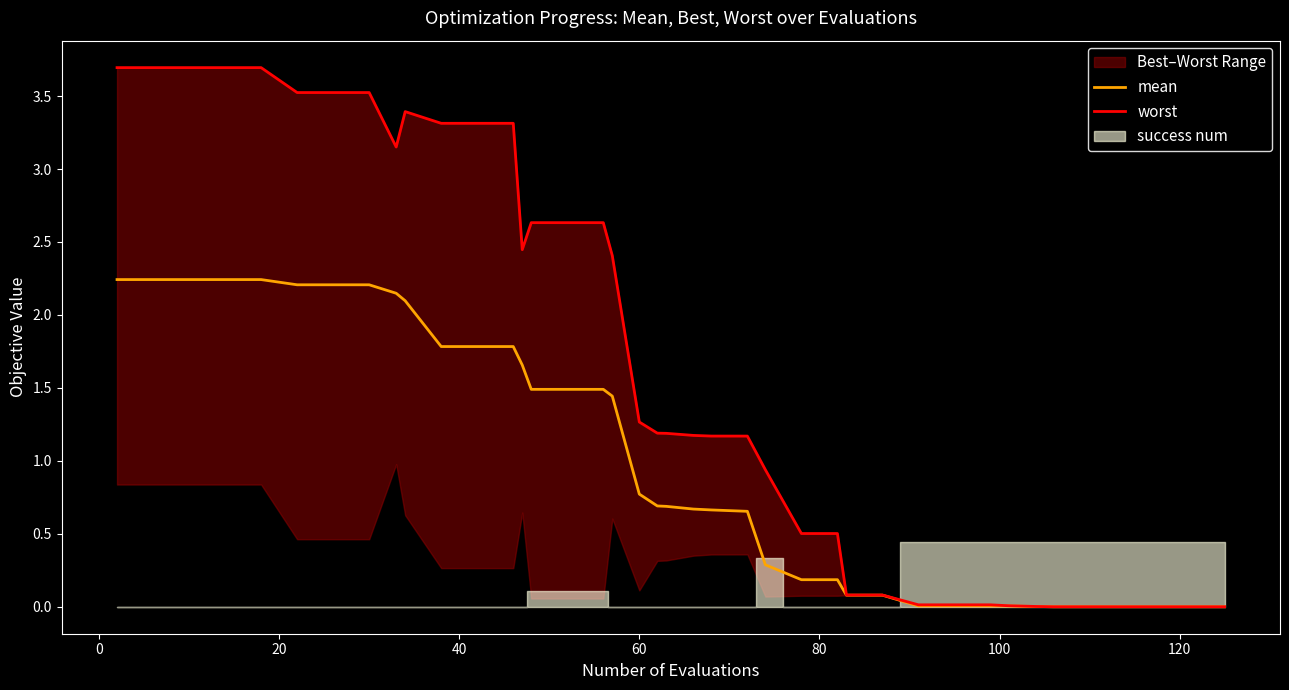

True or false: worst has more than 1 interior local peaks.

False